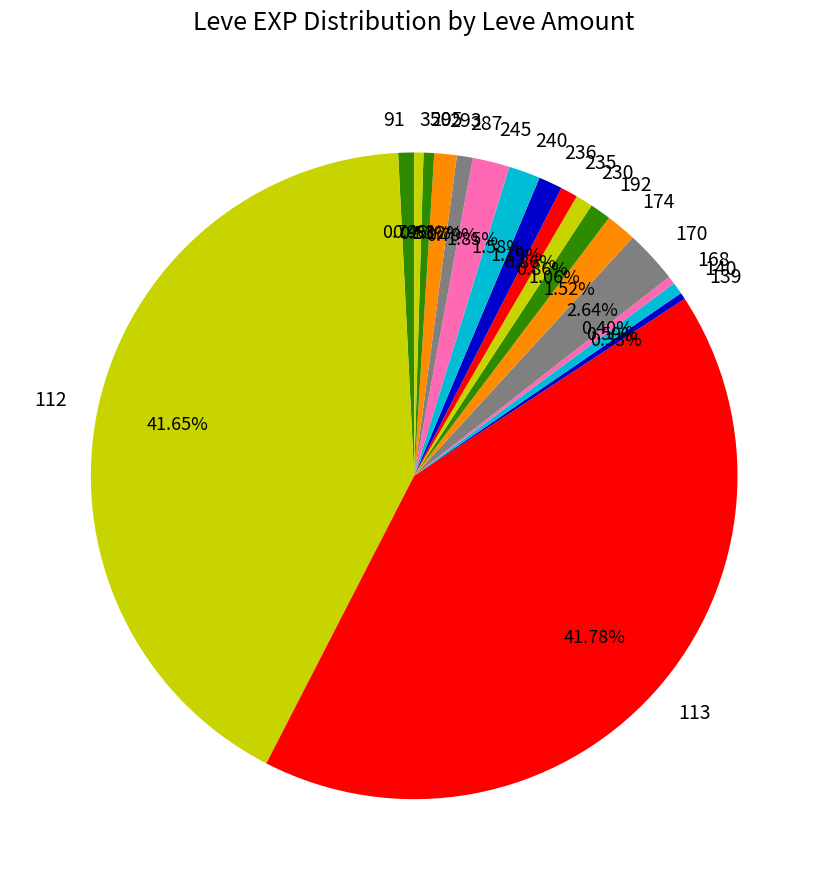

Is 174 the majority of the pie?

No